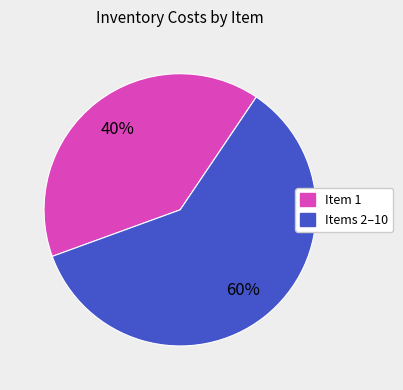

How many segments does this pie chart have?

2